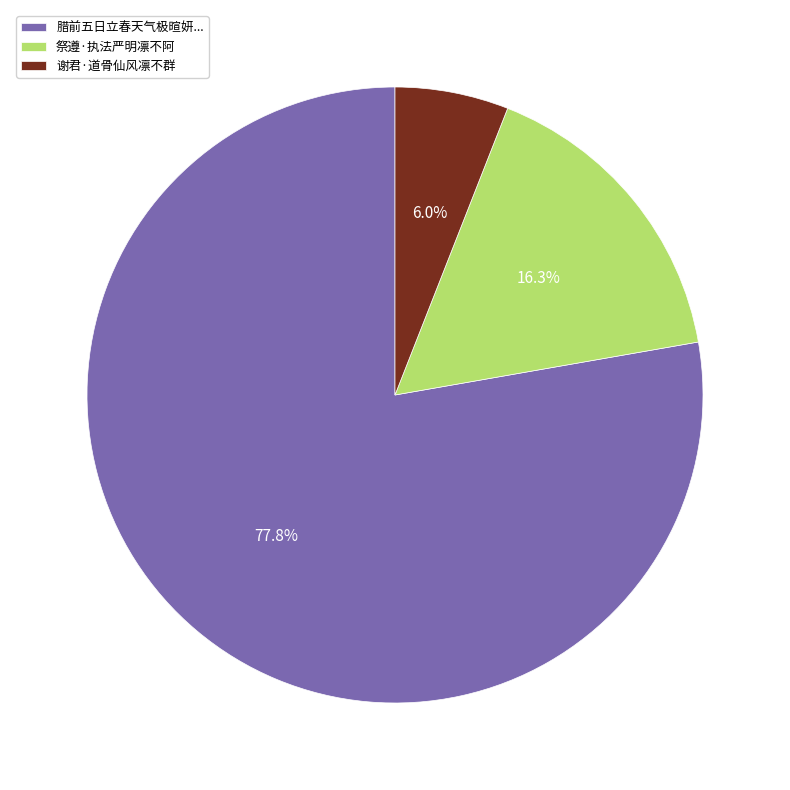

Is the sum of 谢君·道骨仙风凛不群 and 腊前五日立春天气极暄妍... greater than half?

Yes